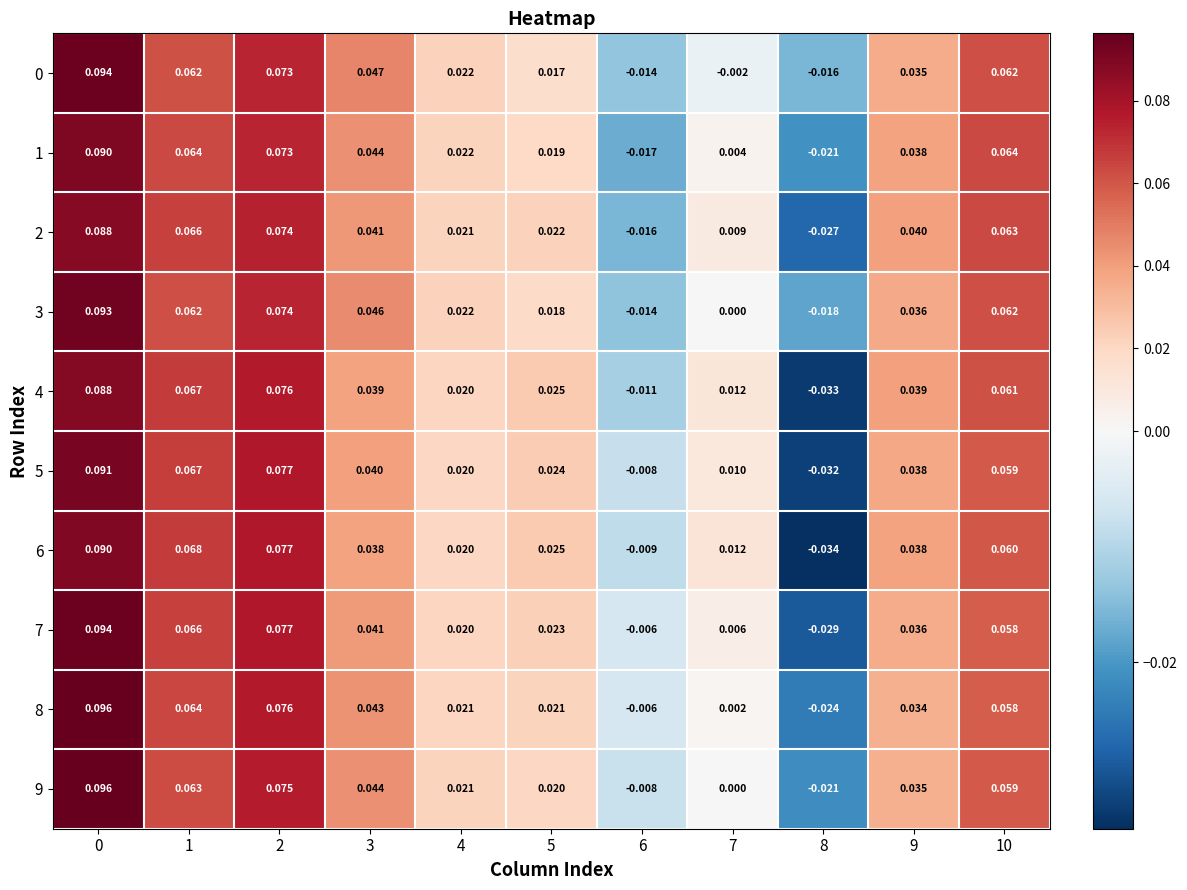

What is the total value across all series at 0?

0.9